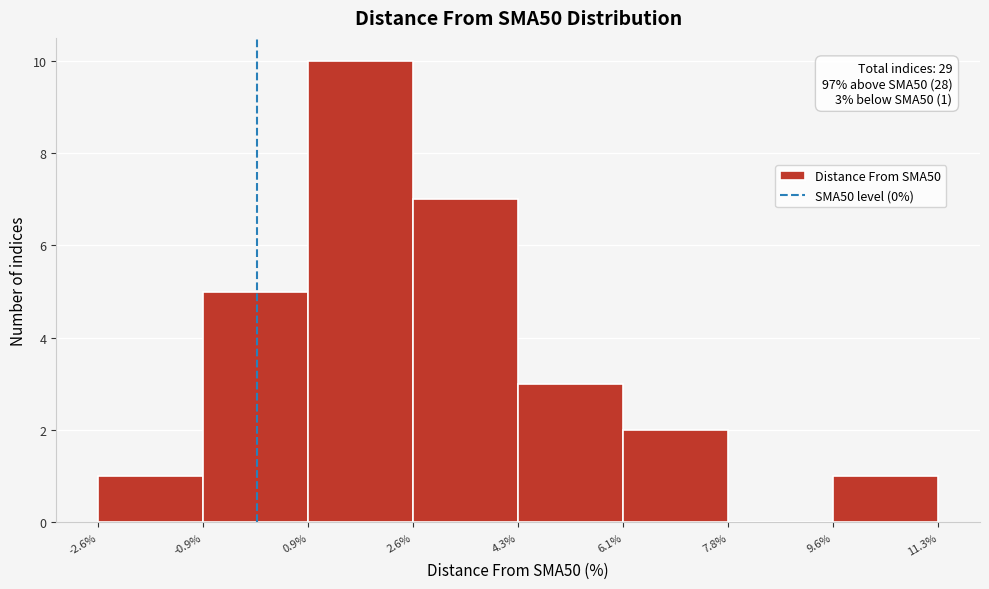

Over which range of the x-axis is the bar tallest?

0.9% to 2.6%